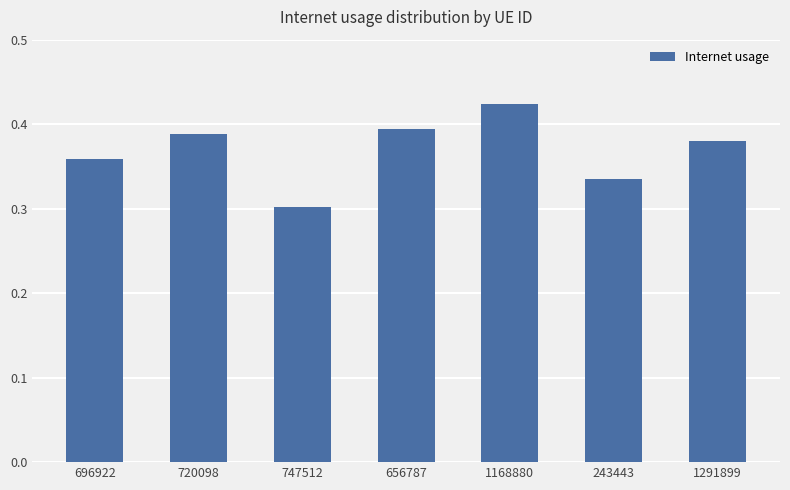

What is the difference between the maximum and second lowest values?

0.1